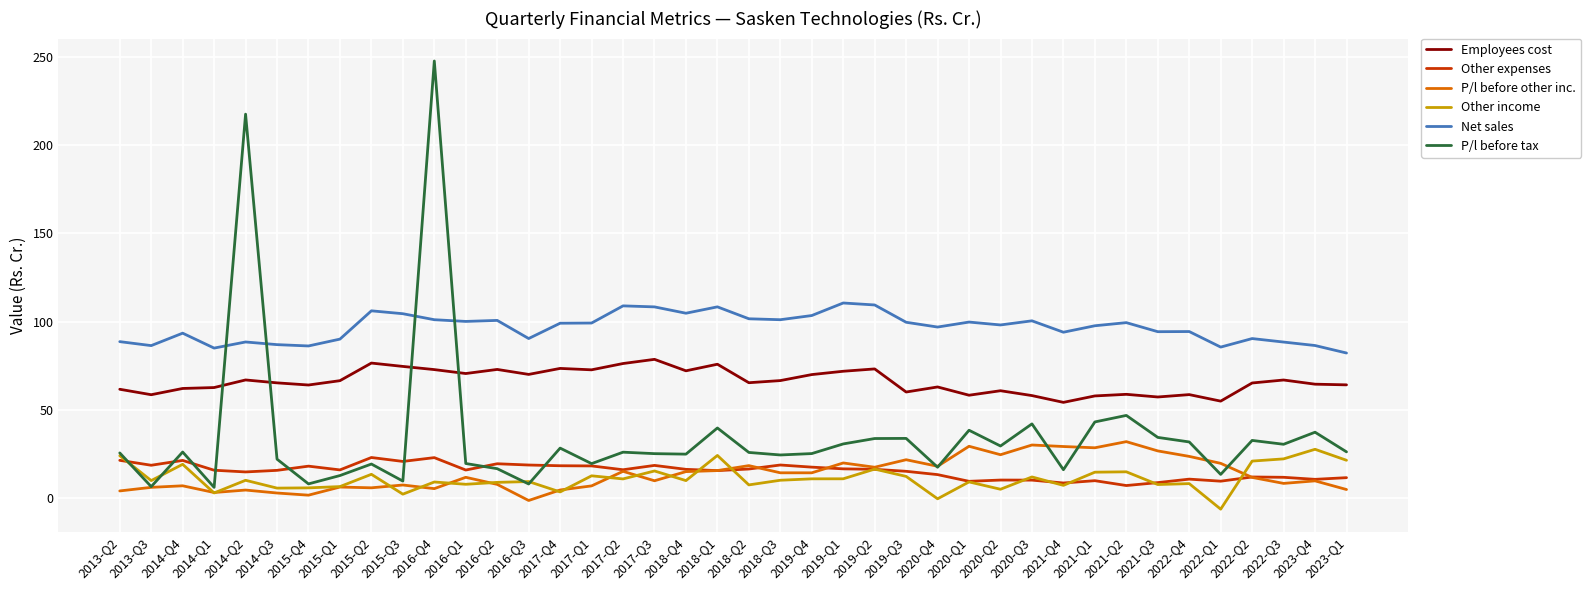

True or false: Employees cost and P/l before other inc. intersect in this chart.

False